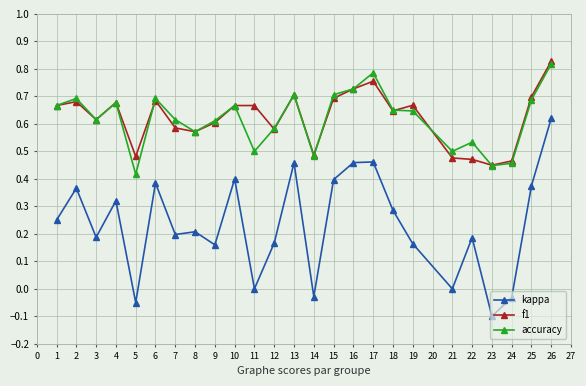

The f1 series shows 0.9 at 4. True or false?

False